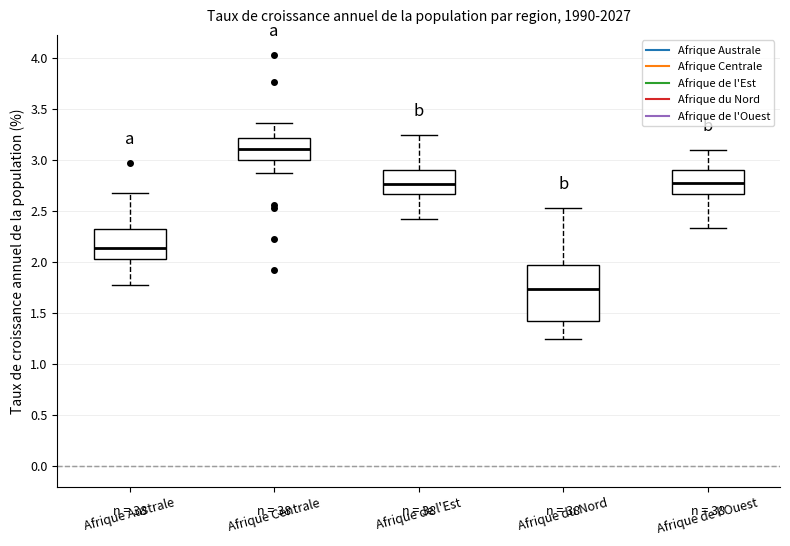

Which box has the lowest median line?

Afrique du Nord